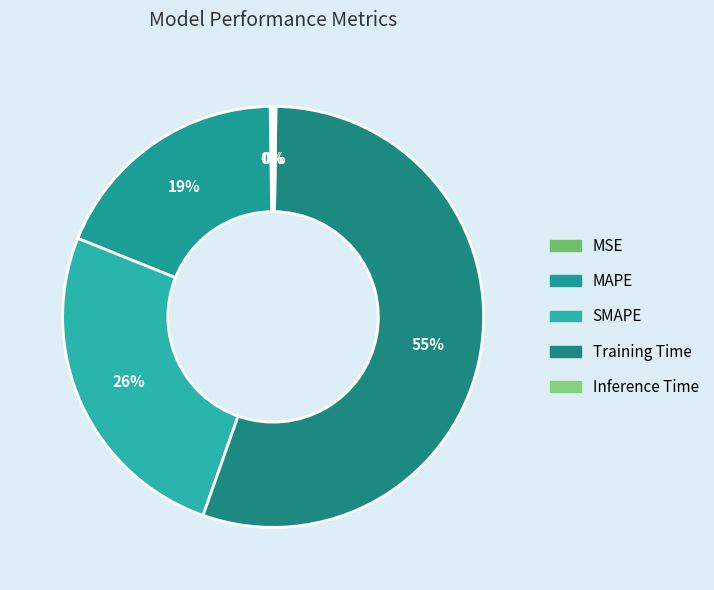

What is the change in value from MAPE to Training Time?

+1.1